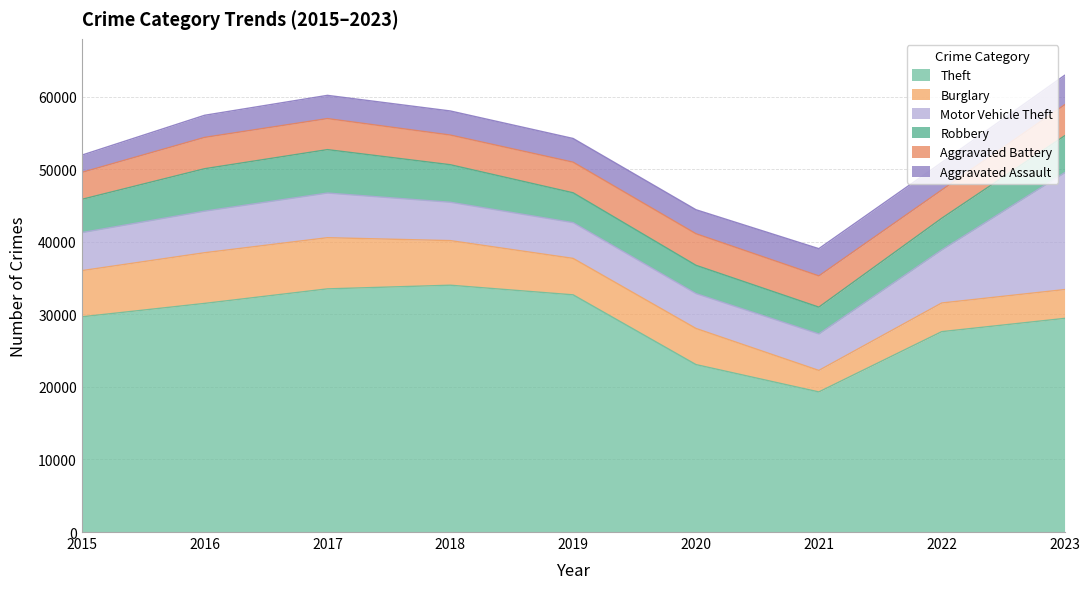

Reading left to right, list all the values displayed in this chart.

Theft: 2015=29664	2016=31514	2017=33518	2018=34022	2019=32695	2020=23080	2021=19312	2022=27620	2023=29448
Burglary: 2015=6366	2016=6985	2017=7054	2018=6149	2019=5023	2020=4980	2021=2964	2022=3951	2023=3972
Motor Vehicle Theft: 2015=5241	2016=5732	2017=6155	2018=5289	2019=4927	2020=4806	2021=5027	2022=7312	2023=16102
Robbery: 2015=4583	2016=5849	2017=5986	2018=5172	2019=4116	2020=3899	2021=3698	2022=4365	2023=5090
Aggravated Battery: 2015=3715	2016=4317	2017=4279	2018=4091	2019=4219	2020=4350	2021=4305	2022=3900	2023=4274
Aggravated Assault: 2015=2378	2016=3048	2017=3201	2018=3319	2019=3268	2020=3311	2021=3754	2022=3792	2023=4062